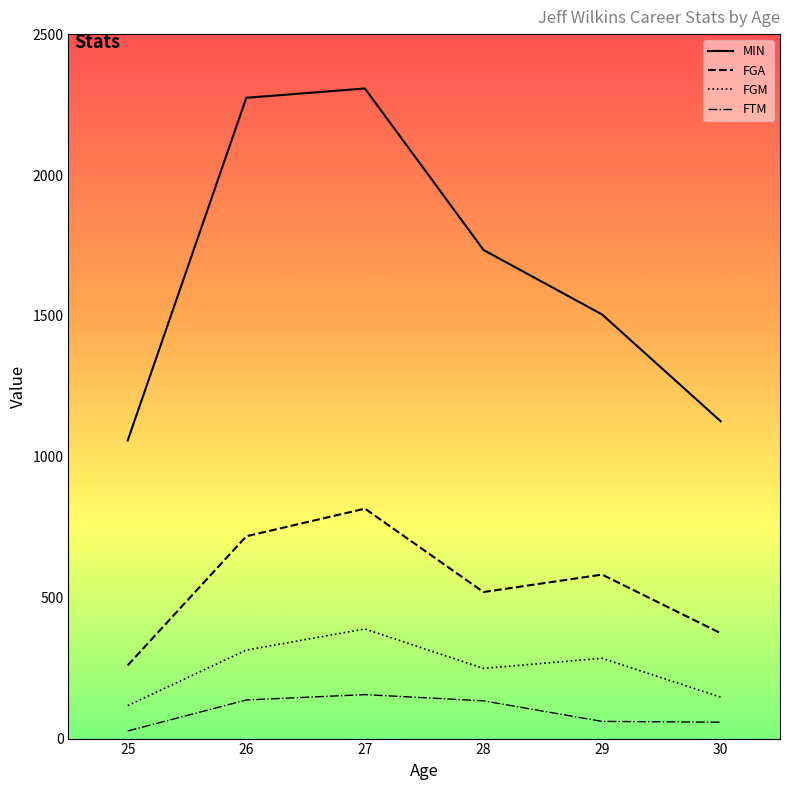

At which label does FGA first exceed 582?

26